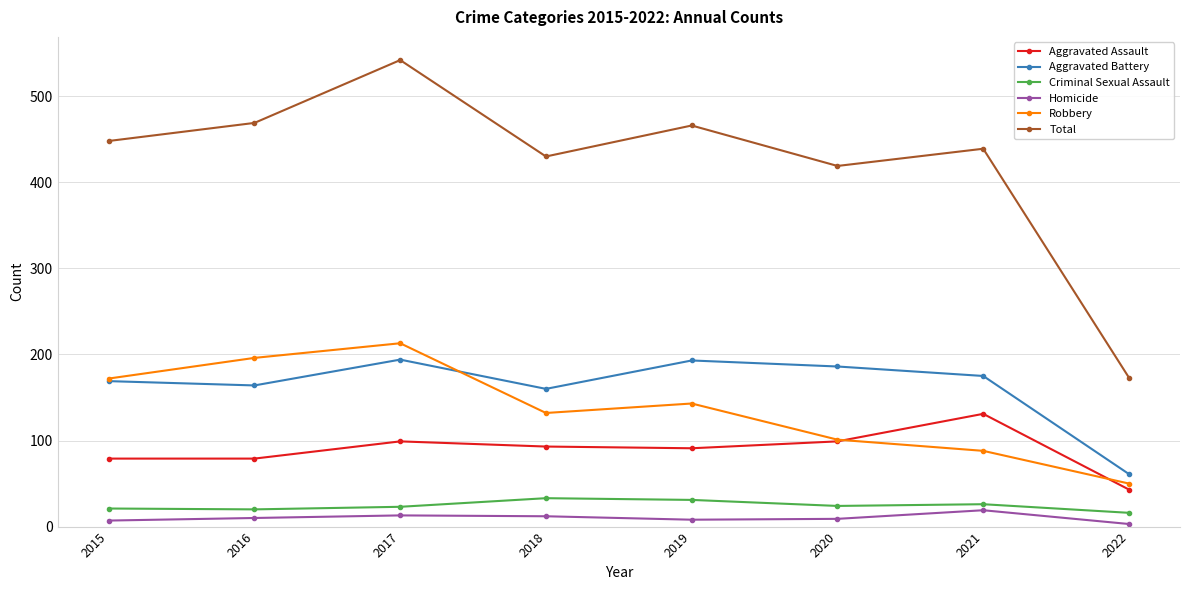

At 2019, list the series in order from smallest to largest.

Homicide, Criminal Sexual Assault, Aggravated Assault, Robbery, Aggravated Battery, Total